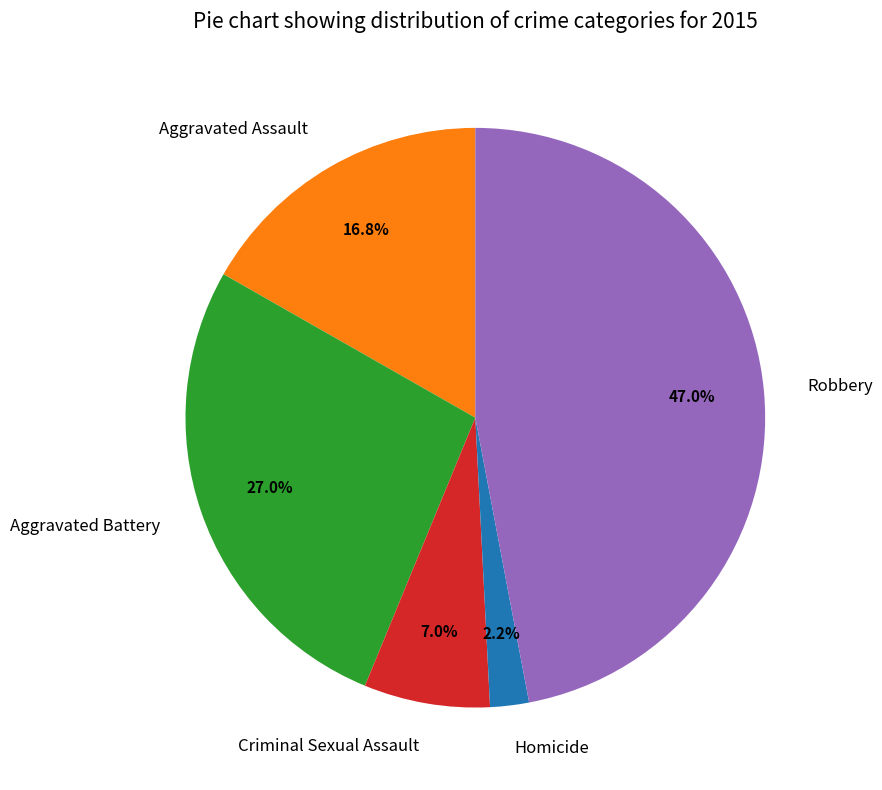

Is it true that Aggravated Battery is 37% of the pie?

False